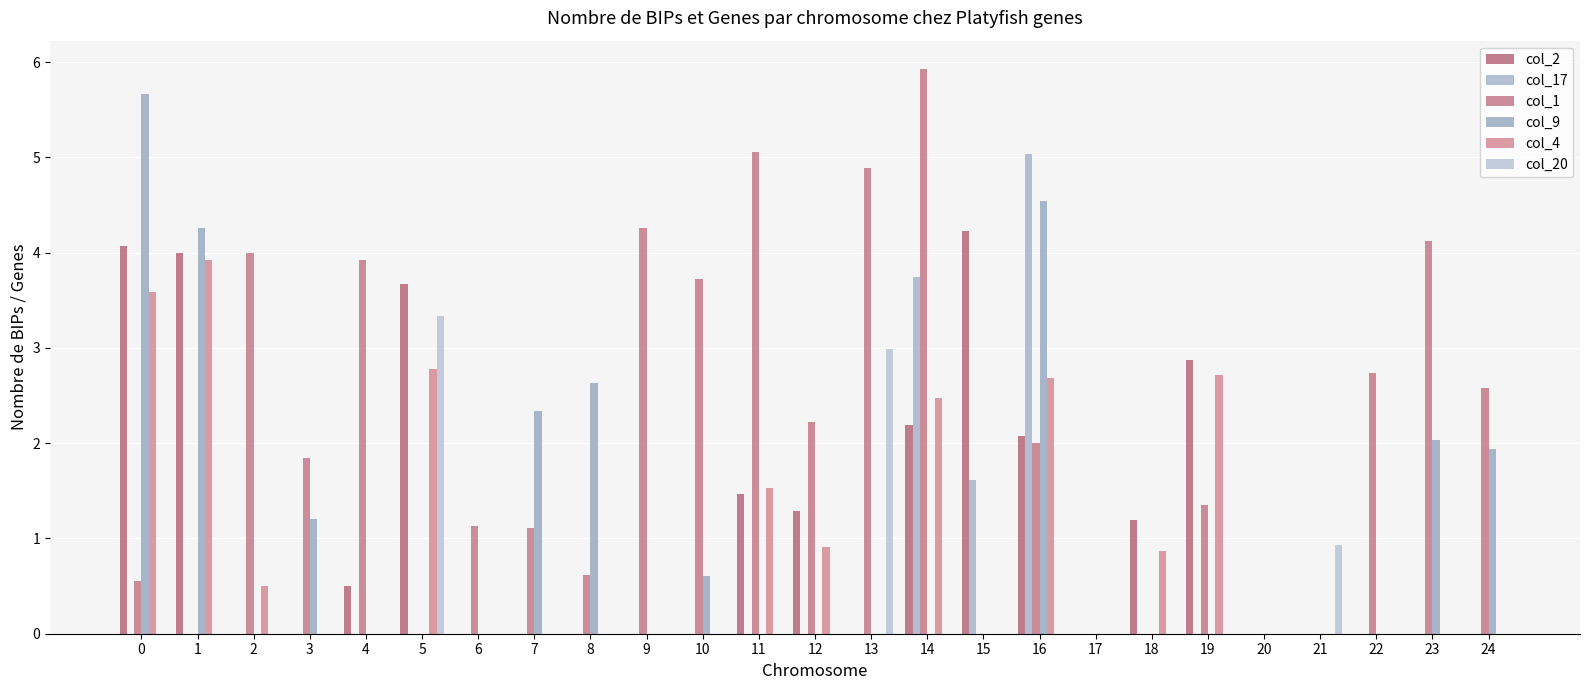

Between 1 and 5, which series saw the biggest shift?

col_9